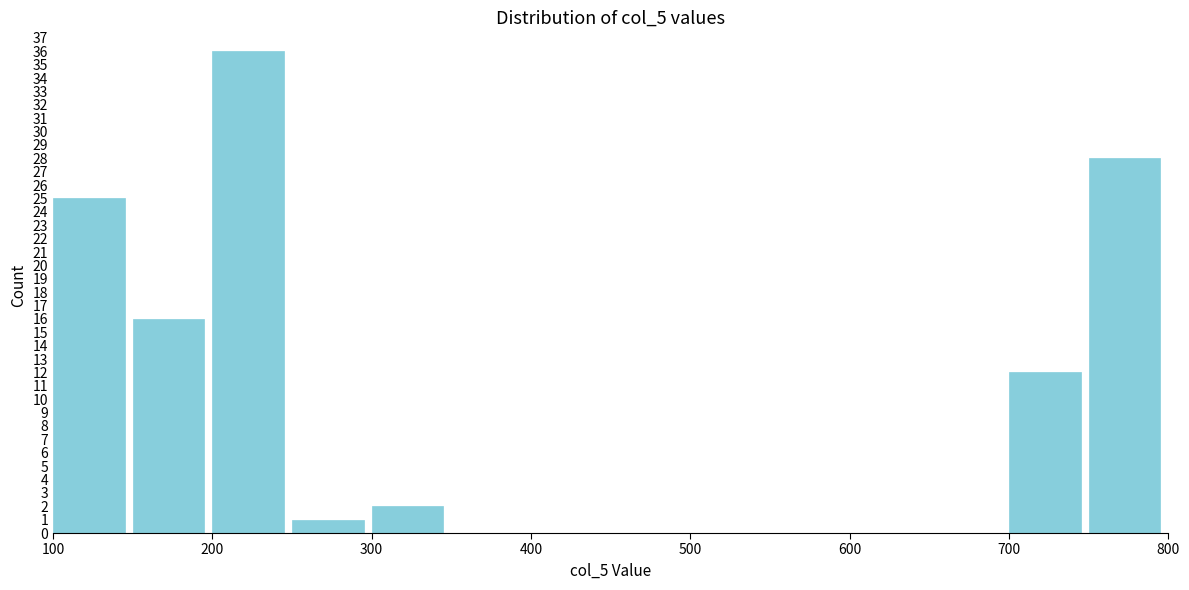

Reading left to right, transcribe this chart: for each bar, give the range it covers on the x-axis and its height. The values are not printed on the chart, so give them approximately, as read against the axis.

100 to 150: 25
150 to 200: 16
200 to 250: 36
250 to 300: 1
300 to 350: 2
350 to 400: 0
400 to 450: 0
450 to 500: 0
500 to 550: 0
550 to 600: 0
600 to 650: 0
650 to 700: 0
700 to 750: 12
750 to 800: 28